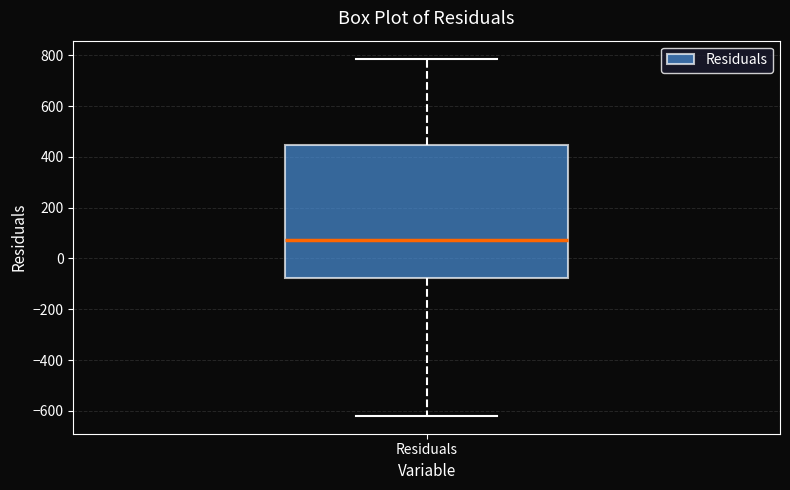

Transcribe this box plot: give where the median line is, the range the box spans, and where the two whiskers end, as read against the y-axis. The values are not printed on the chart, so give them approximately, as read against the axis.

median 80, box -80 to 440, whiskers -620 to 780